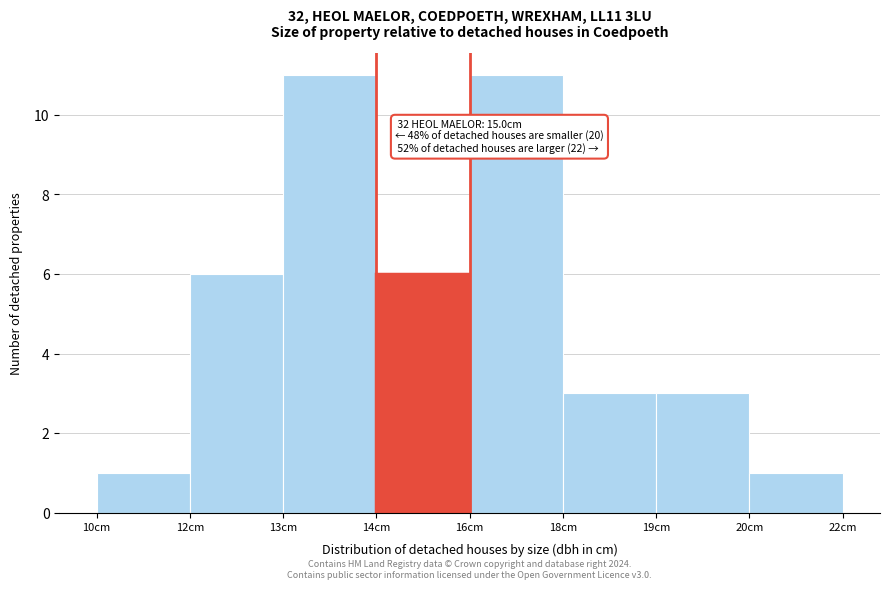

Reading left to right, what are all the values shown in this chart?

1	6	11	6	11	3	3	1